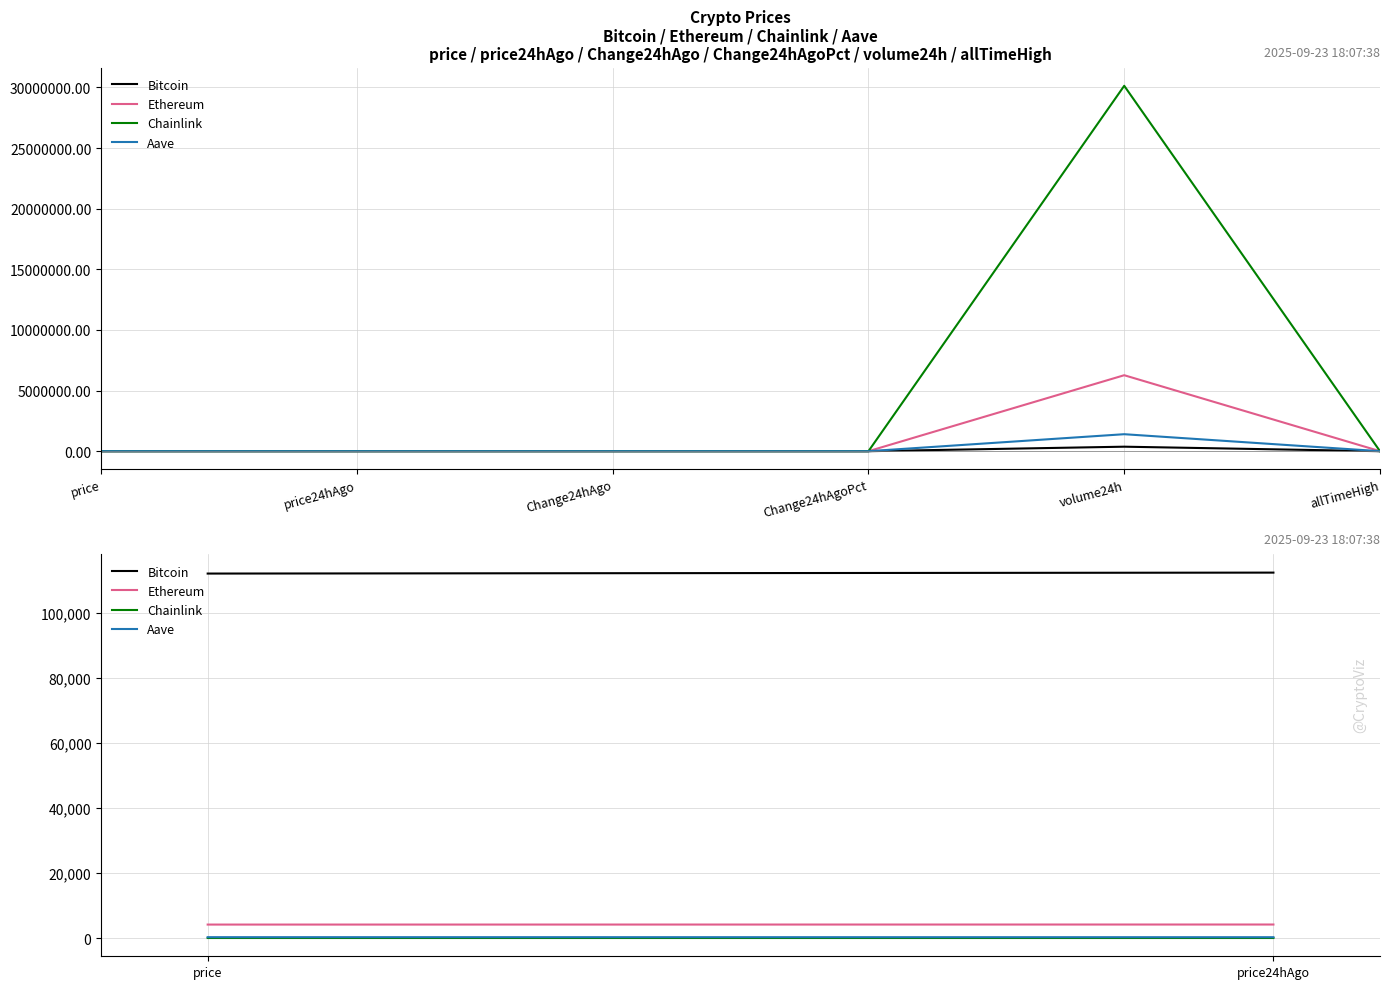

Which series has the largest total across all categories?

Chainlink